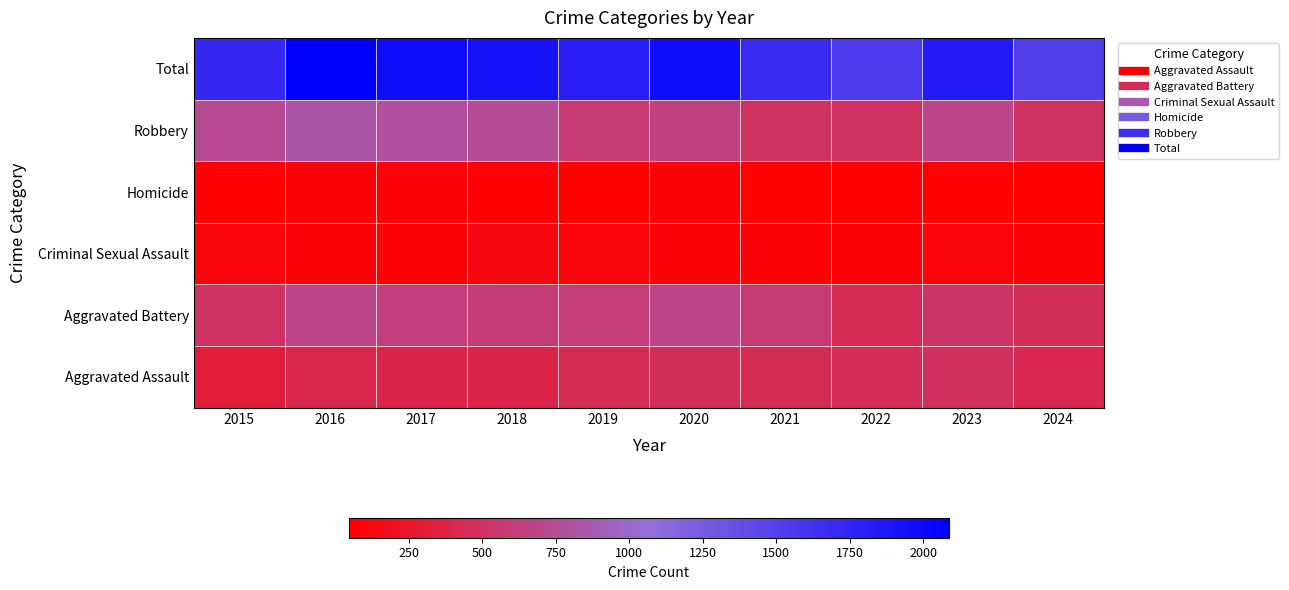

List the series in order of their peak value, lowest first.

Homicide, Criminal Sexual Assault, Aggravated Assault, Aggravated Battery, Robbery, Total